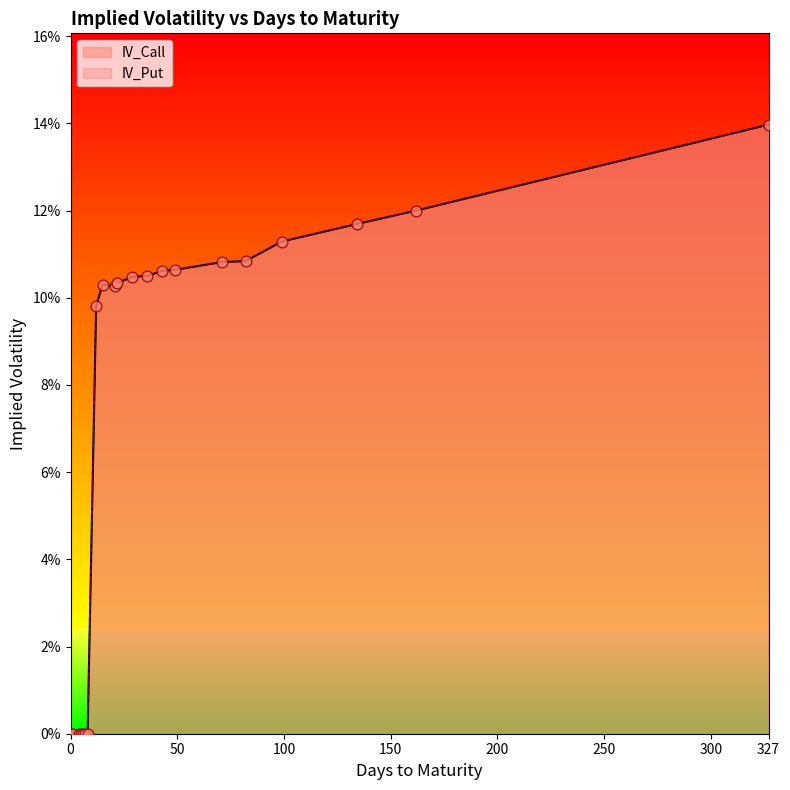

Is the value of IV_Put at 6 greater than the value of IV_Call at 5?

No